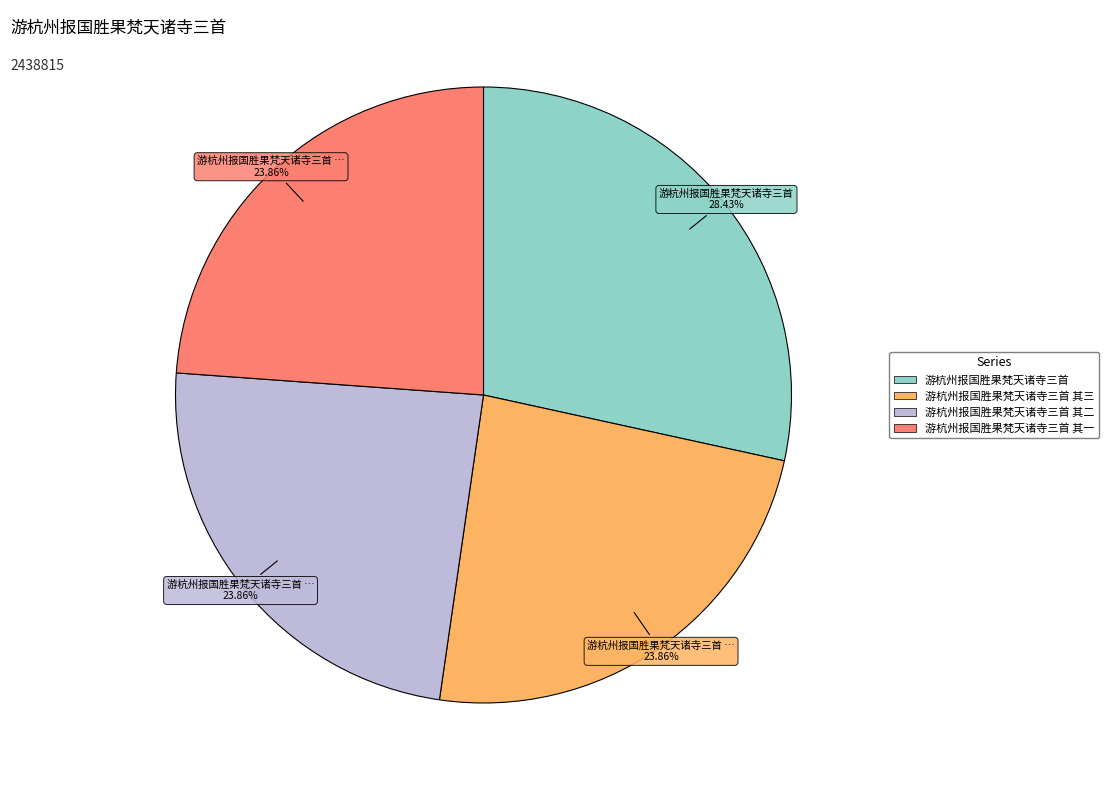

Is there any slice that represents more than half of the pie?

No